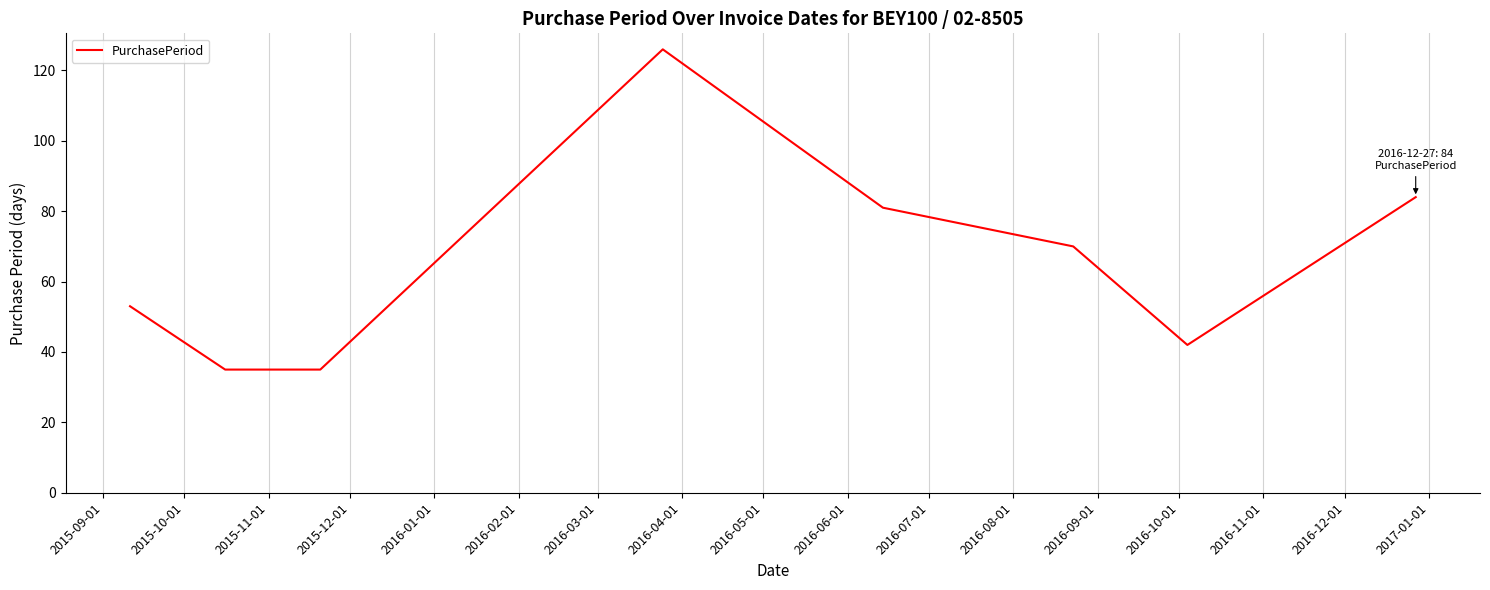

What is the sum of all values?

526